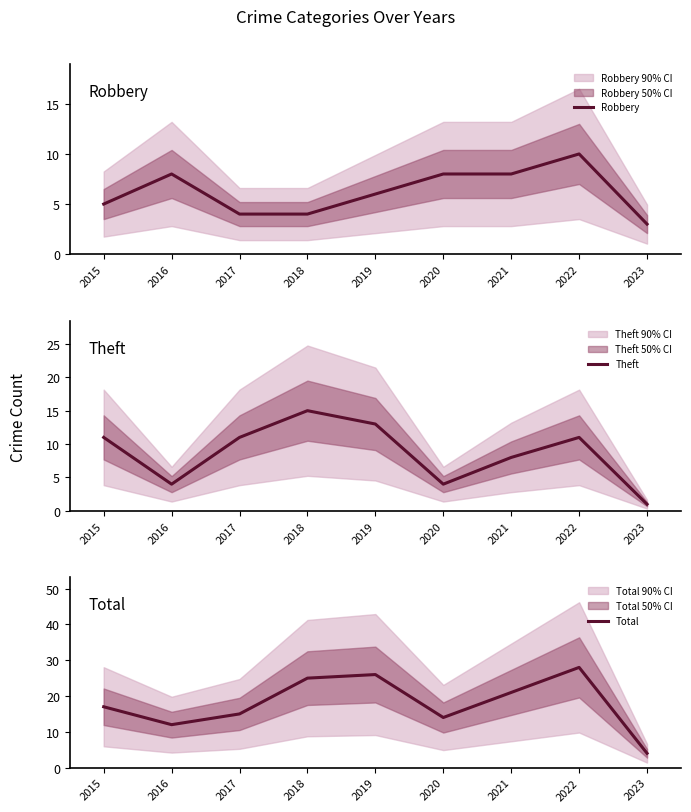

Which series changed the most between 2017 and 2019?

Total